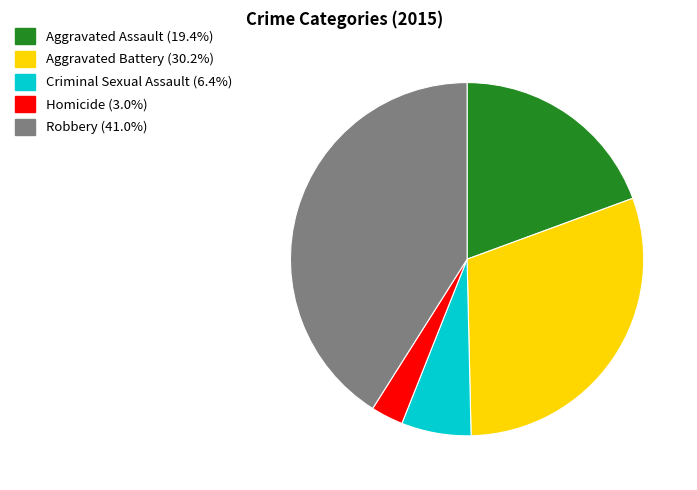

Is there any slice that represents more than half of the pie?

No